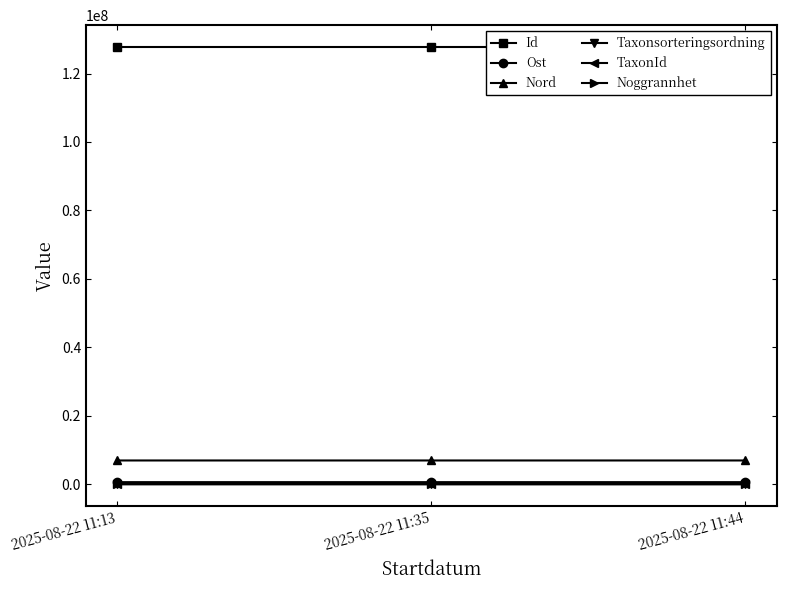

What are all the series names shown in the legend?

Id, Ost, Nord, Taxonsorteringsordning, TaxonId, Noggrannhet